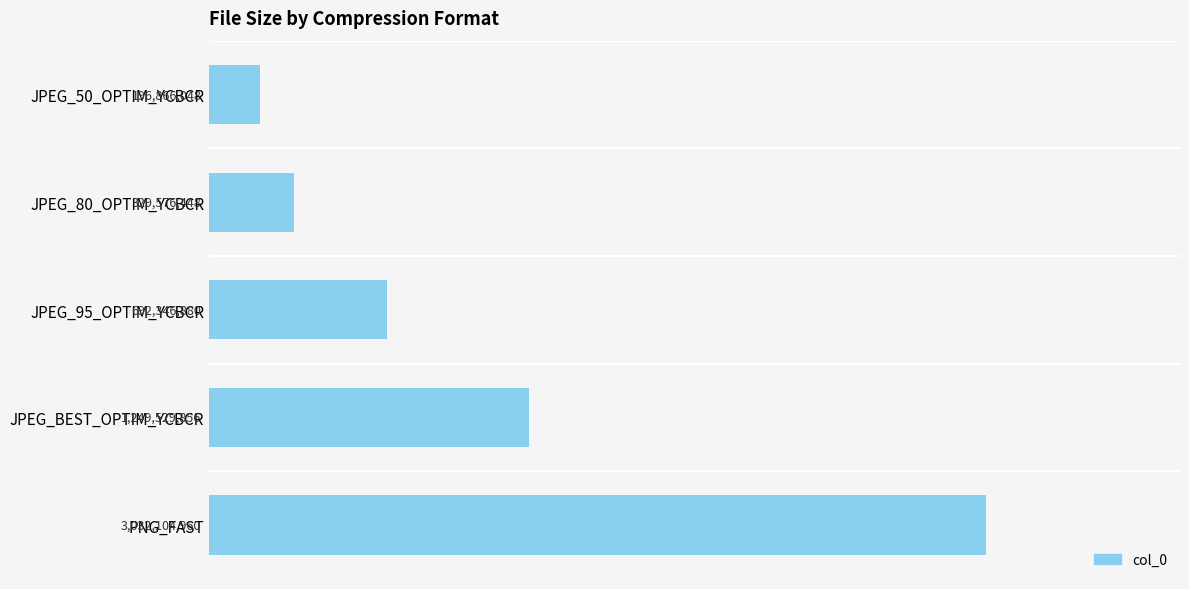

Rank the categories by value from lowest to highest.

JPEG_50_OPTIM_YCBCR, JPEG_80_OPTIM_YCBCR, JPEG_95_OPTIM_YCBCR, JPEG_BEST_OPTIM_YCBCR, PNG_FAST